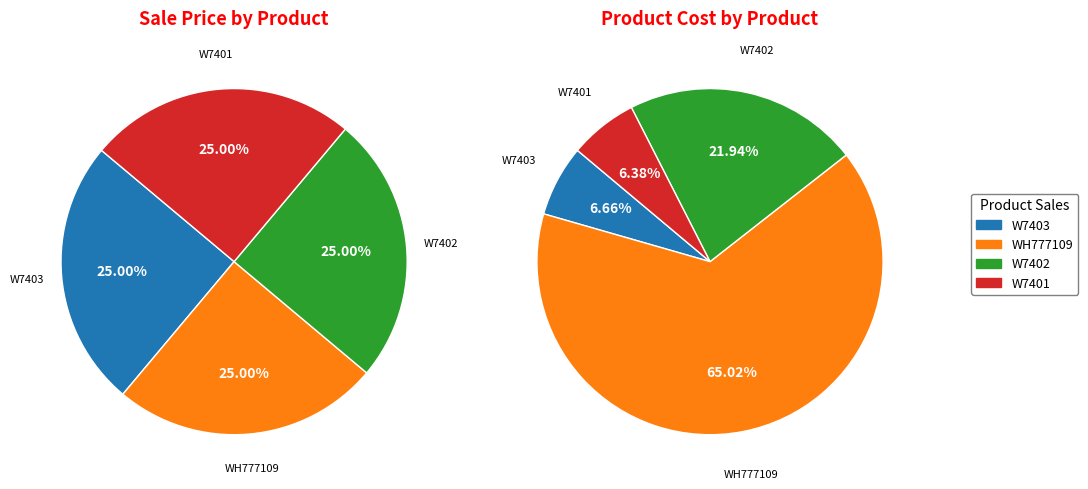

How many slices are in this pie chart?

4